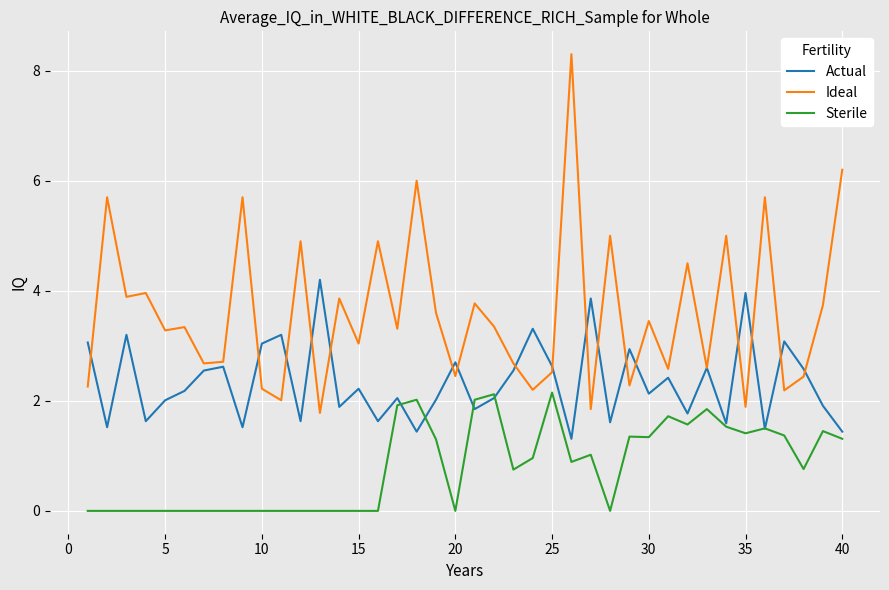

True or false: Ideal and Sterile cross at least once.

False